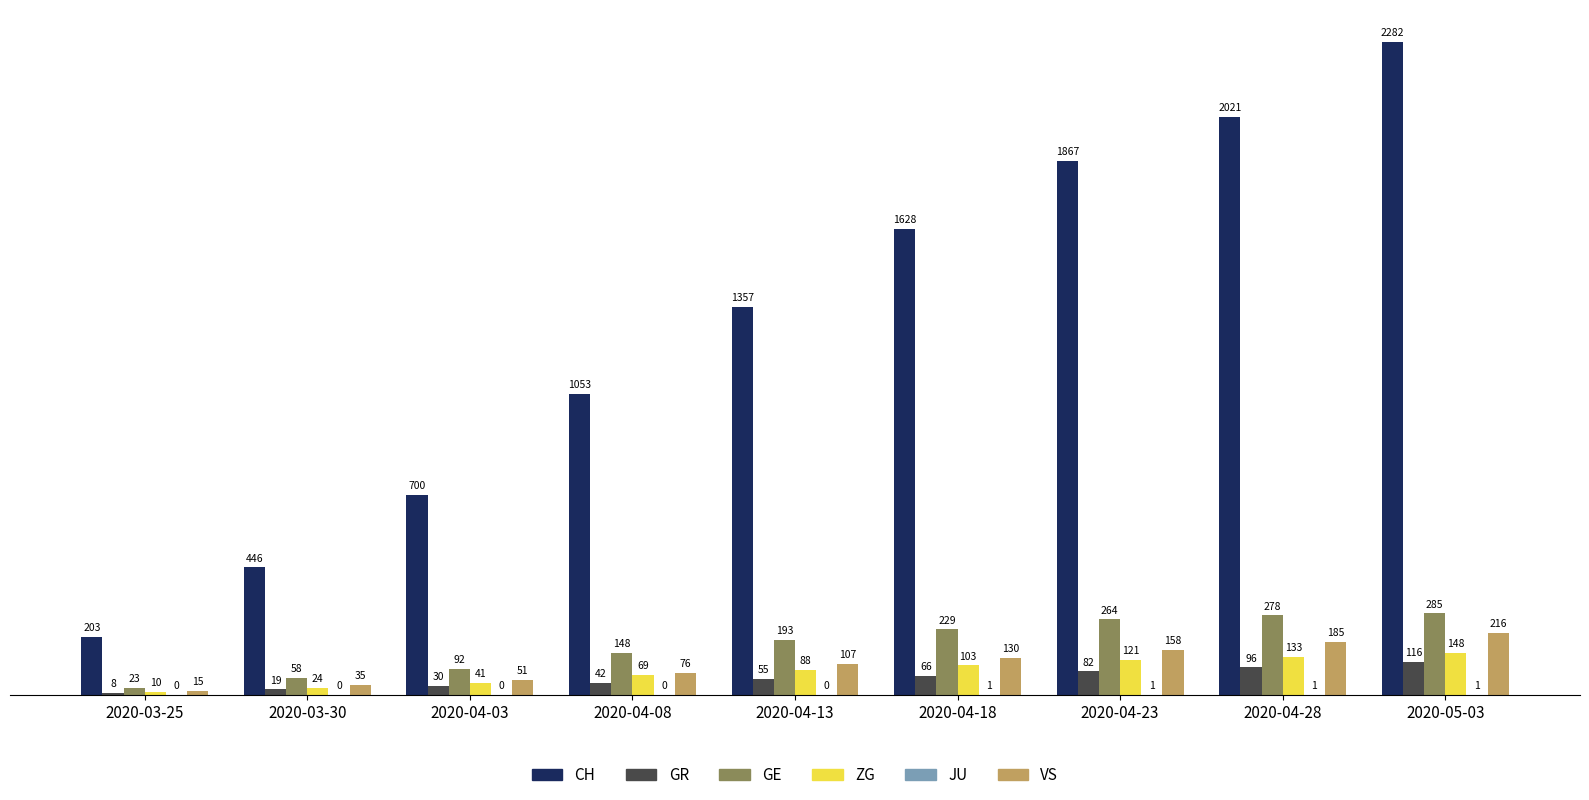

What is the sum of the ZG values at 2020-04-18 and 2020-05-03?

251